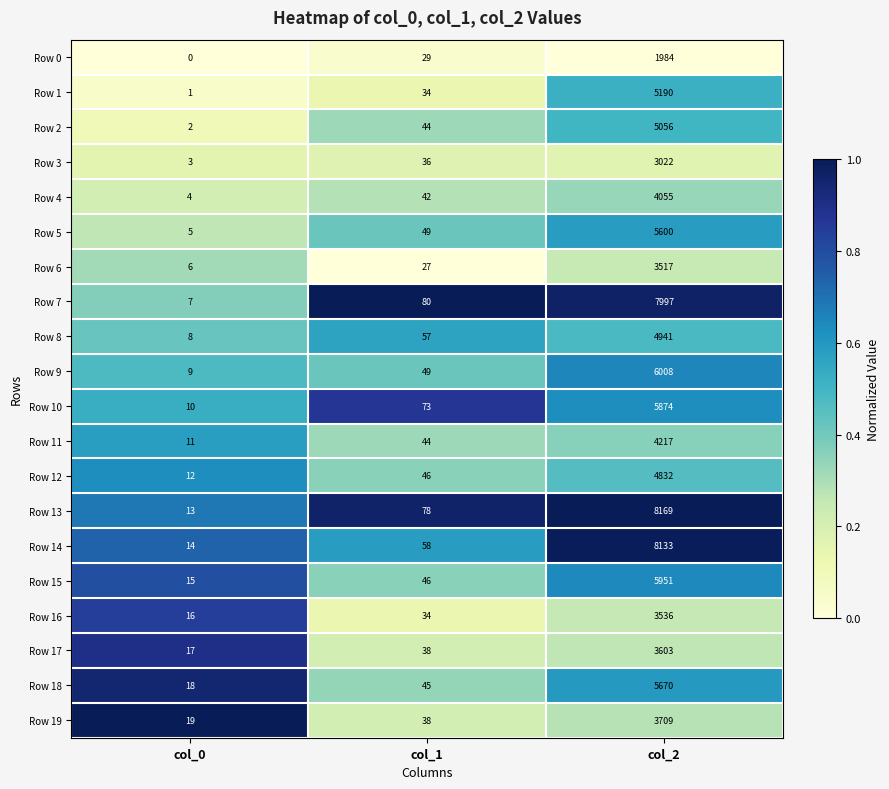

What is the total value across all series at col_2?

101064